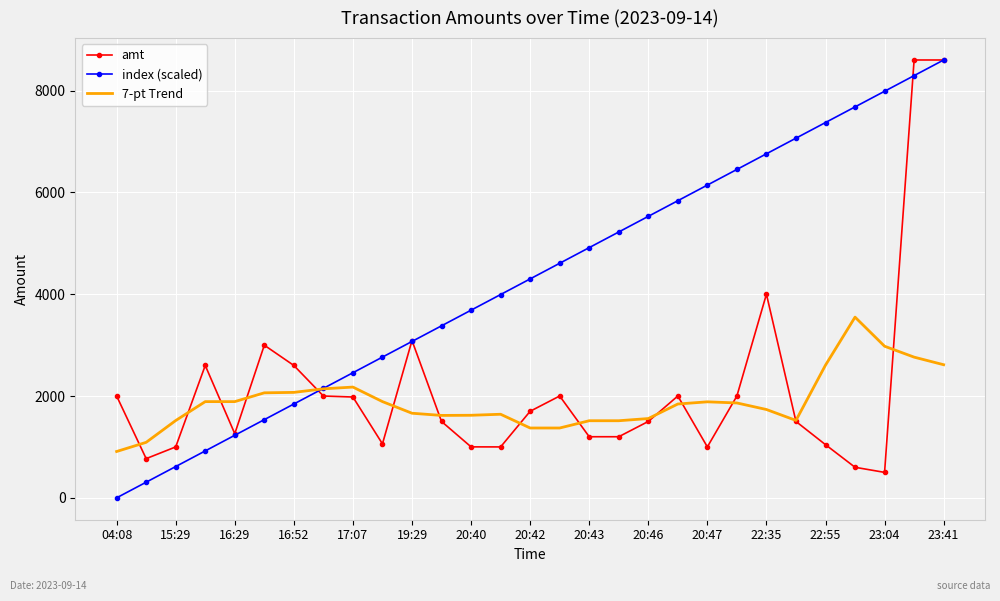

What is the minimum value for 7-pt Trend?

910.0